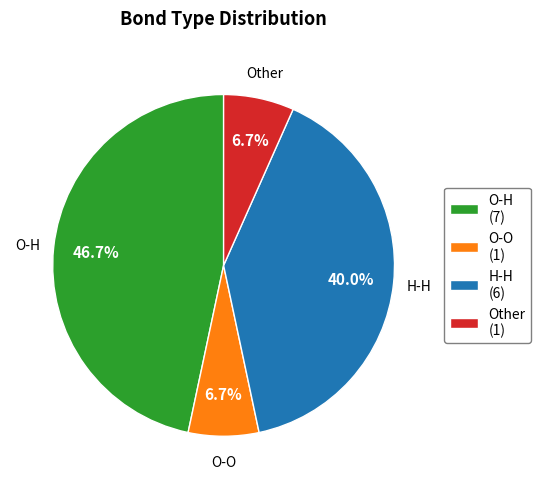

Which has a higher value, O-O or H-H?

H-H